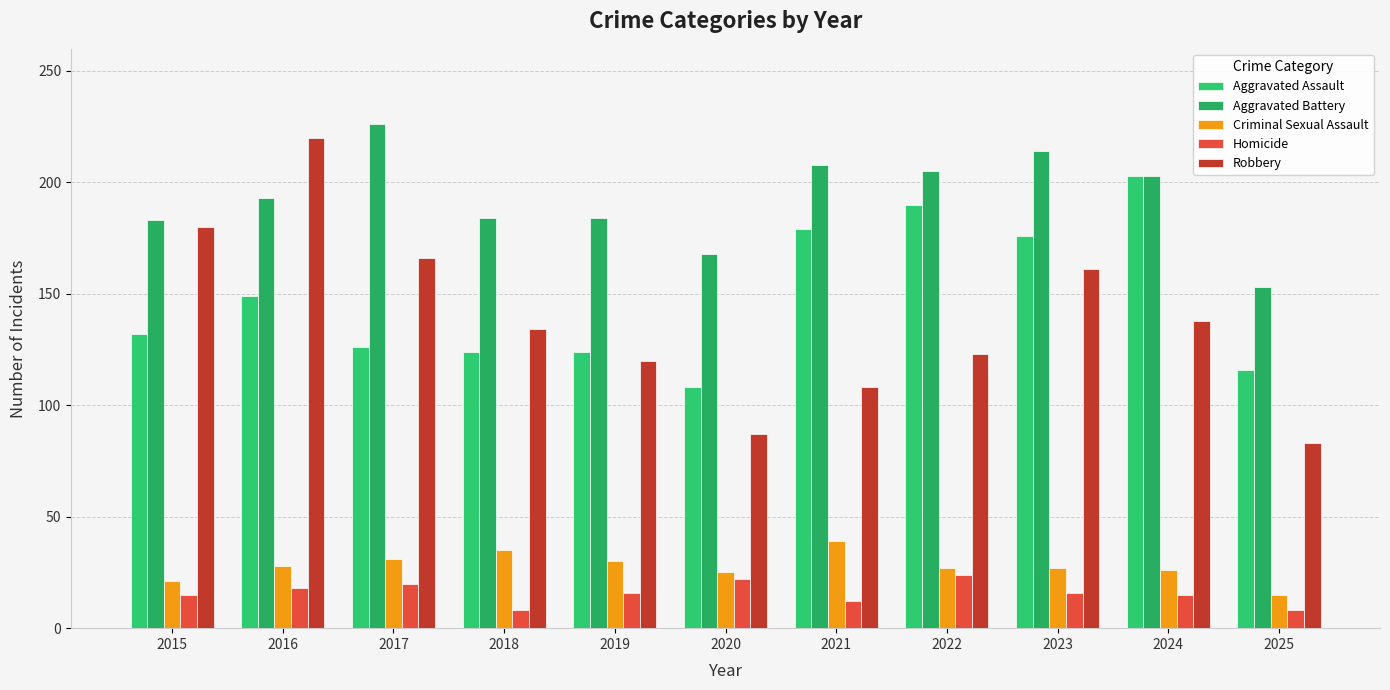

What is the lowest value of the Homicide series?

8